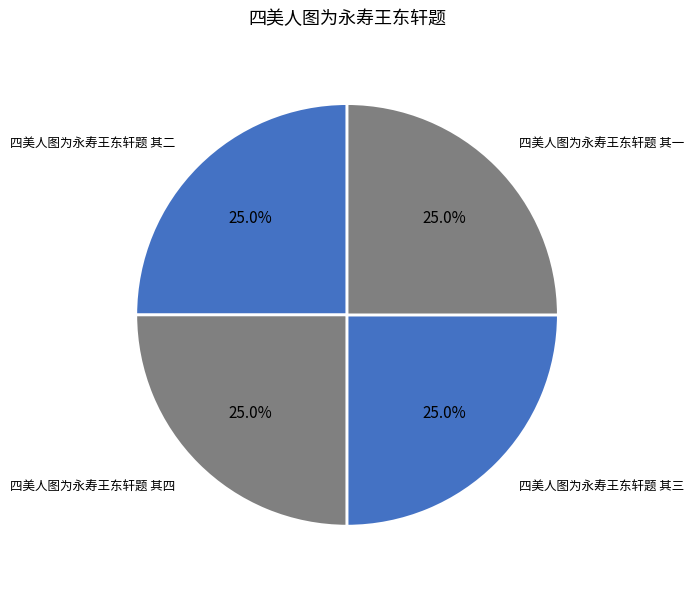

How many slices are in this pie chart?

4